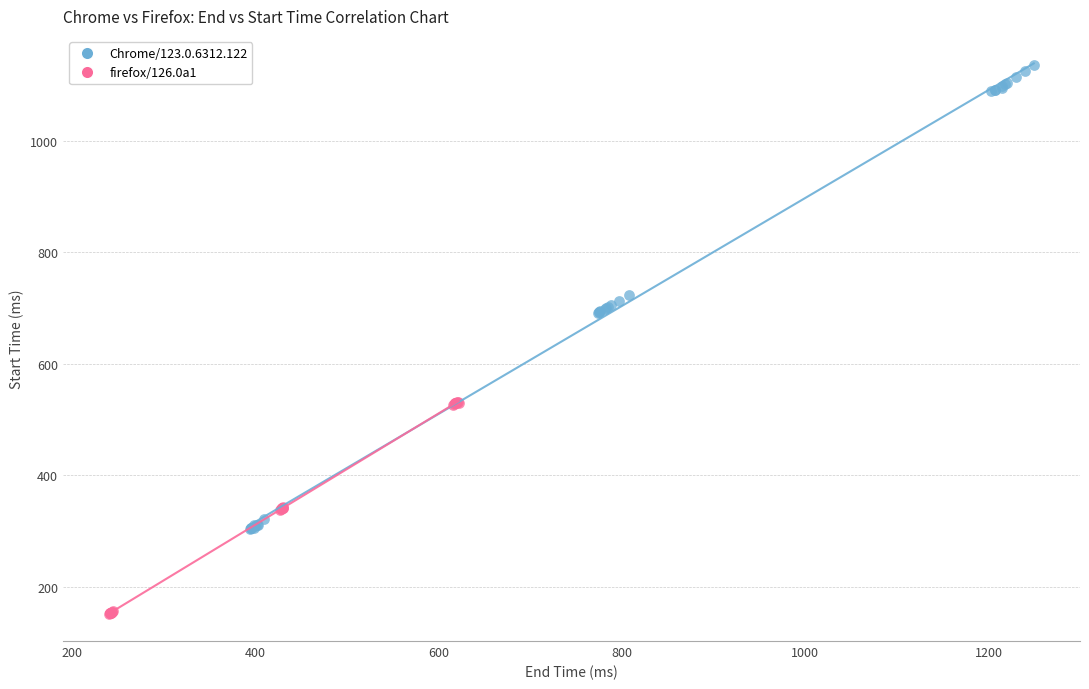

Which series reaches the maximum Y coordinate?

Chrome/123.0.6312.122